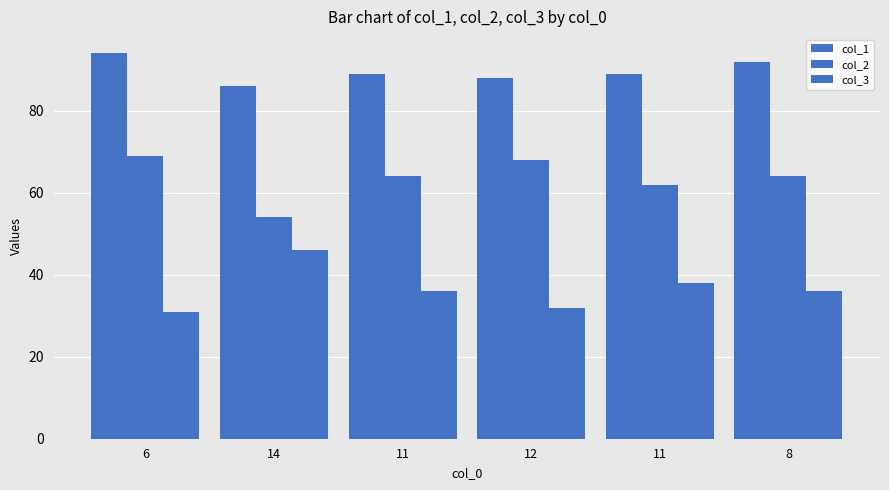

How many bars are there in each group?

3